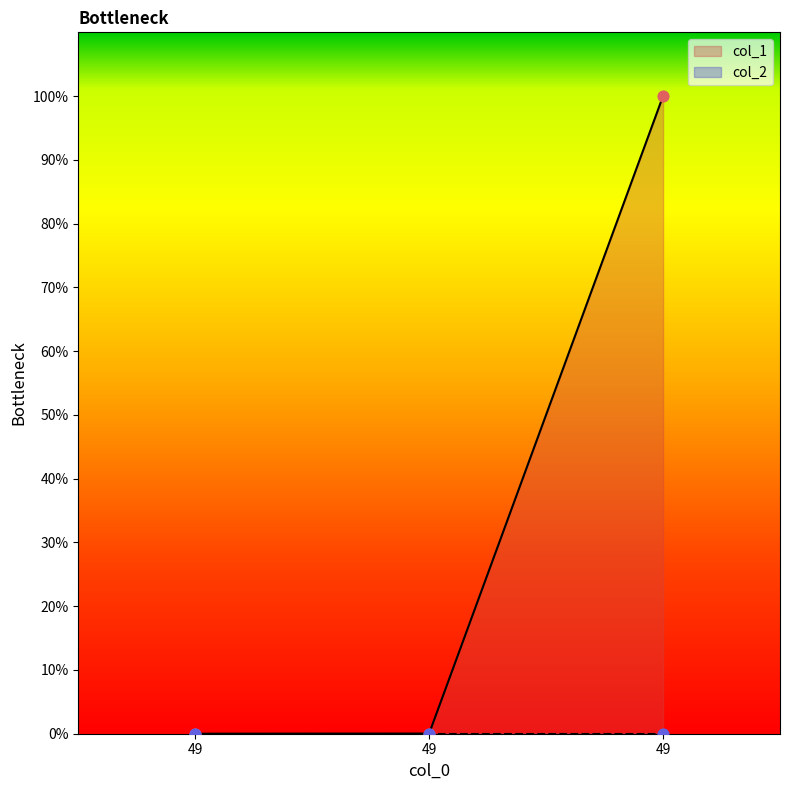

What is the change in value from 49 to 49?

+100.0